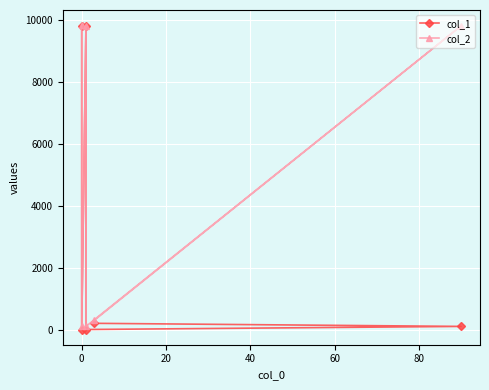

True or false: col_2 and col_1 cross at least once.

False